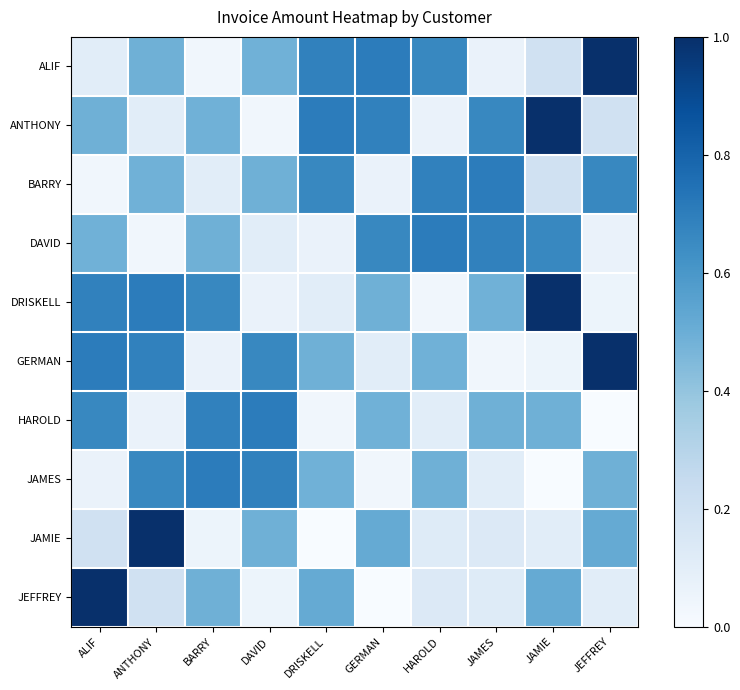

Reading left to right, what are all the values shown in this chart?

ALIF: ALIF=0.1	ANTHONY=0.5	BARRY=0.0	DAVID=0.5	DRISKELL=0.7	GERMAN=0.7	HAROLD=0.7	JAMES=0.1	JAMIE=0.2	JEFFREY=1.0
ANTHONY: ALIF=0.5	ANTHONY=0.1	BARRY=0.5	DAVID=0.0	DRISKELL=0.7	GERMAN=0.7	HAROLD=0.1	JAMES=0.7	JAMIE=1.0	JEFFREY=0.2
BARRY: ALIF=0.0	ANTHONY=0.5	BARRY=0.1	DAVID=0.5	DRISKELL=0.7	GERMAN=0.1	HAROLD=0.7	JAMES=0.7	JAMIE=0.2	JEFFREY=0.7
DAVID: ALIF=0.5	ANTHONY=0.0	BARRY=0.5	DAVID=0.1	DRISKELL=0.1	GERMAN=0.7	HAROLD=0.7	JAMES=0.7	JAMIE=0.7	JEFFREY=0.1
DRISKELL: ALIF=0.7	ANTHONY=0.7	BARRY=0.7	DAVID=0.1	DRISKELL=0.1	GERMAN=0.5	HAROLD=0.0	JAMES=0.5	JAMIE=1.0	JEFFREY=0.1
GERMAN: ALIF=0.7	ANTHONY=0.7	BARRY=0.1	DAVID=0.7	DRISKELL=0.5	GERMAN=0.1	HAROLD=0.5	JAMES=0.0	JAMIE=0.1	JEFFREY=1.0
HAROLD: ALIF=0.7	ANTHONY=0.1	BARRY=0.7	DAVID=0.7	DRISKELL=0.0	GERMAN=0.5	HAROLD=0.1	JAMES=0.5	JAMIE=0.5	JEFFREY=0.0
JAMES: ALIF=0.1	ANTHONY=0.7	BARRY=0.7	DAVID=0.7	DRISKELL=0.5	GERMAN=0.0	HAROLD=0.5	JAMES=0.1	JAMIE=0.0	JEFFREY=0.5
JAMIE: ALIF=0.2	ANTHONY=1.0	BARRY=0.1	DAVID=0.5	DRISKELL=0.0	GERMAN=0.5	HAROLD=0.1	JAMES=0.1	JAMIE=0.1	JEFFREY=0.5
JEFFREY: ALIF=1.0	ANTHONY=0.2	BARRY=0.5	DAVID=0.1	DRISKELL=0.5	GERMAN=0.0	HAROLD=0.1	JAMES=0.1	JAMIE=0.5	JEFFREY=0.1